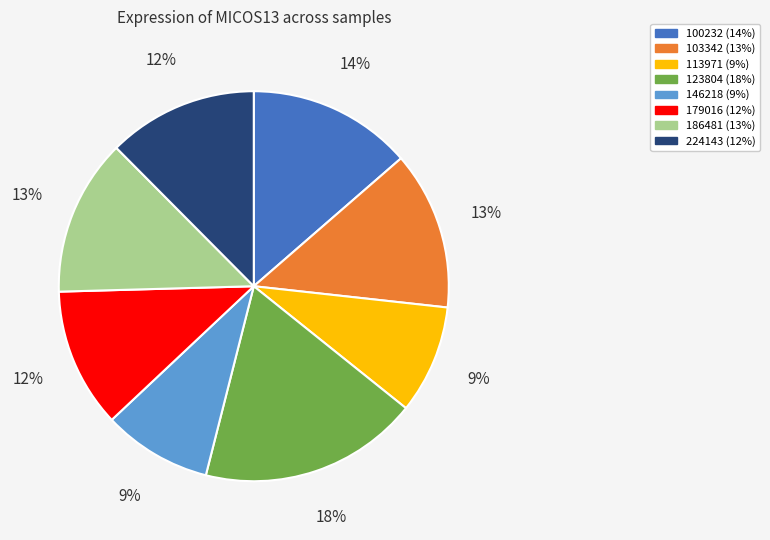

Which slice is the largest?

123804